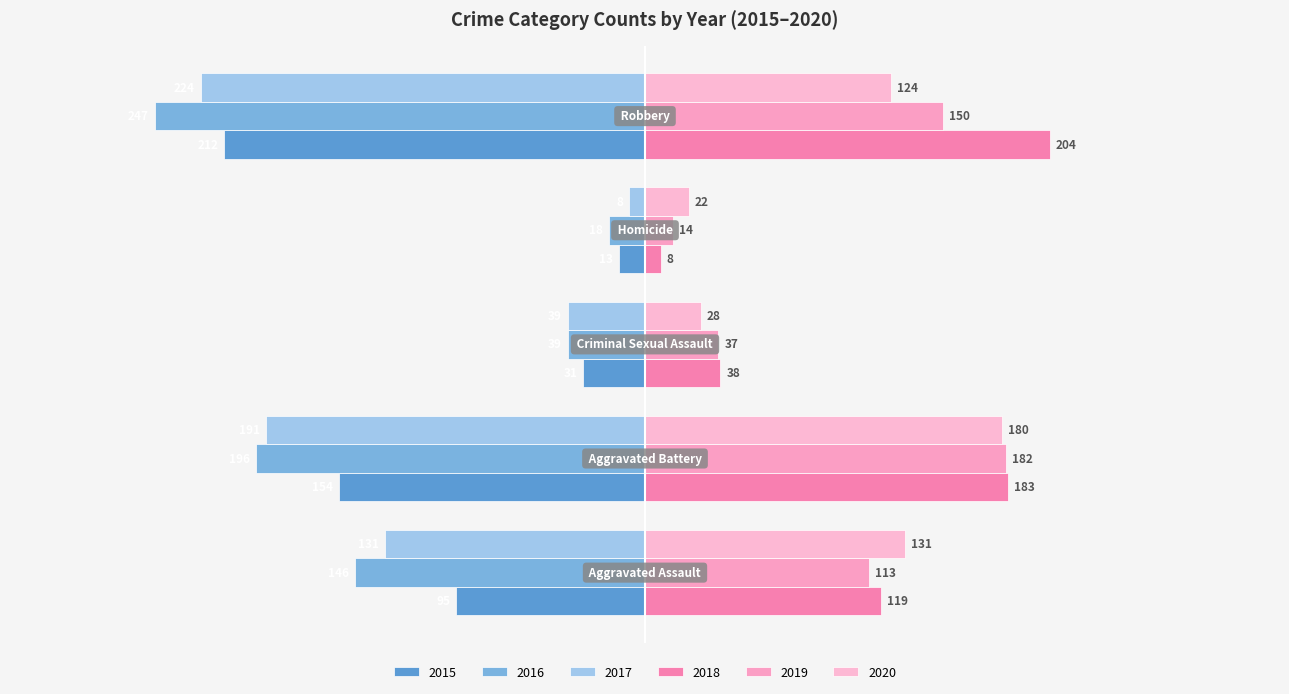

How many values in the 2018 series are below 119?

2